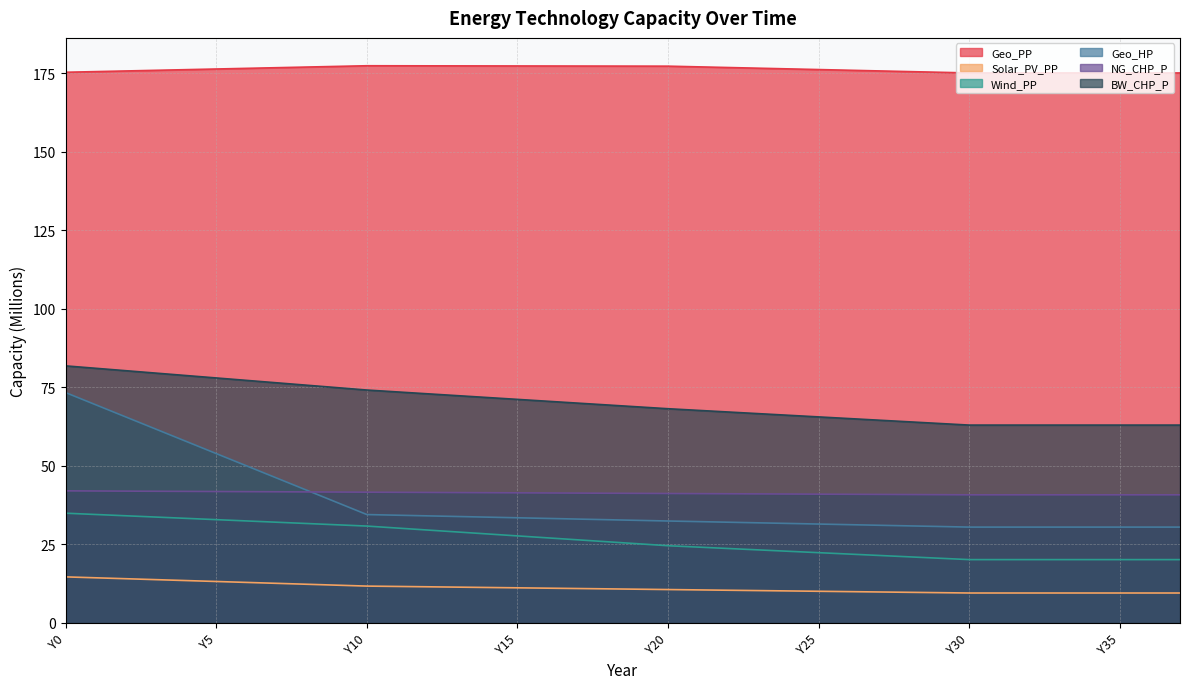

List the labels in order of Solar_PV_PP value, largest first.

Y0, Y1, Y2, Y3, Y4, Y5, Y6, Y7, Y8, Y9, Y10, Y11, Y12, Y13, Y14, Y15, Y16, Y17, Y18, Y19, Y20, Y21, Y22, Y23, Y24, Y25, Y26, Y27, Y28, Y29, Y30, Y31, Y32, Y33, Y34, Y35, Y36, Y37